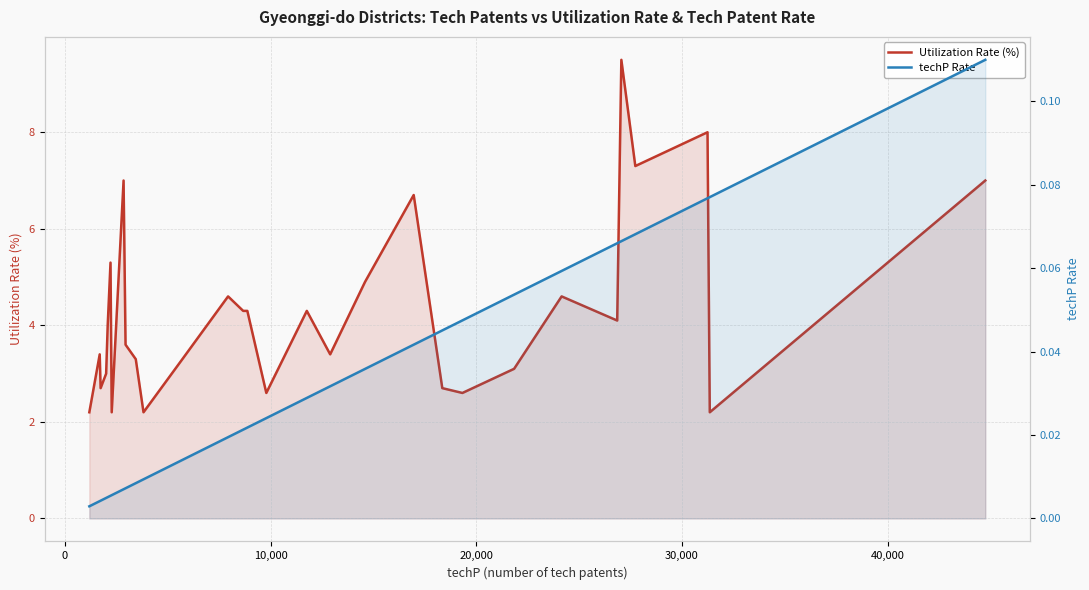

Count the number of data series in this chart.

2